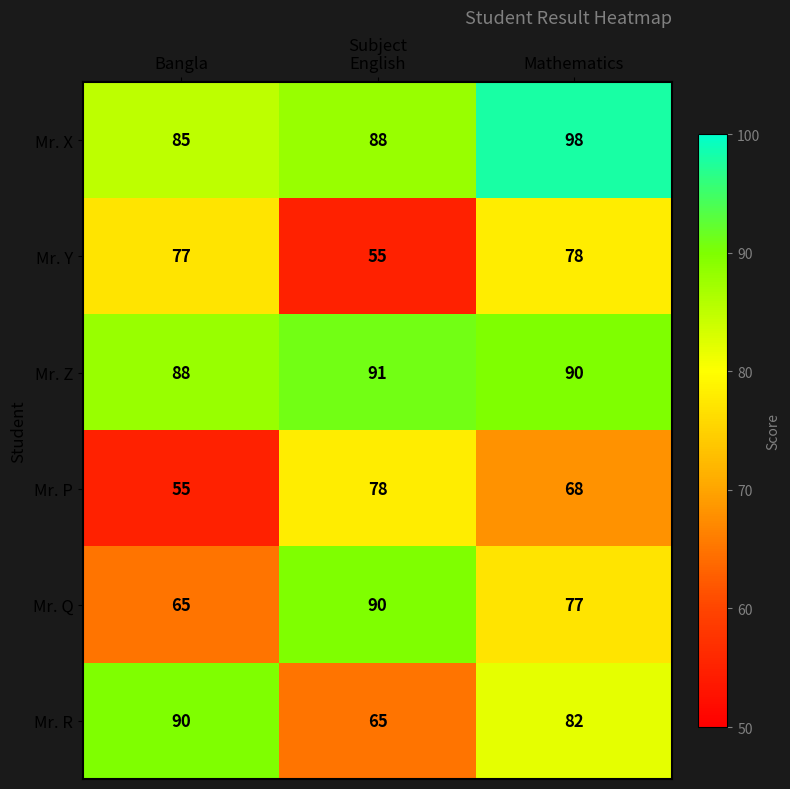

The value of Mr. X at English is 88. True or false?

True